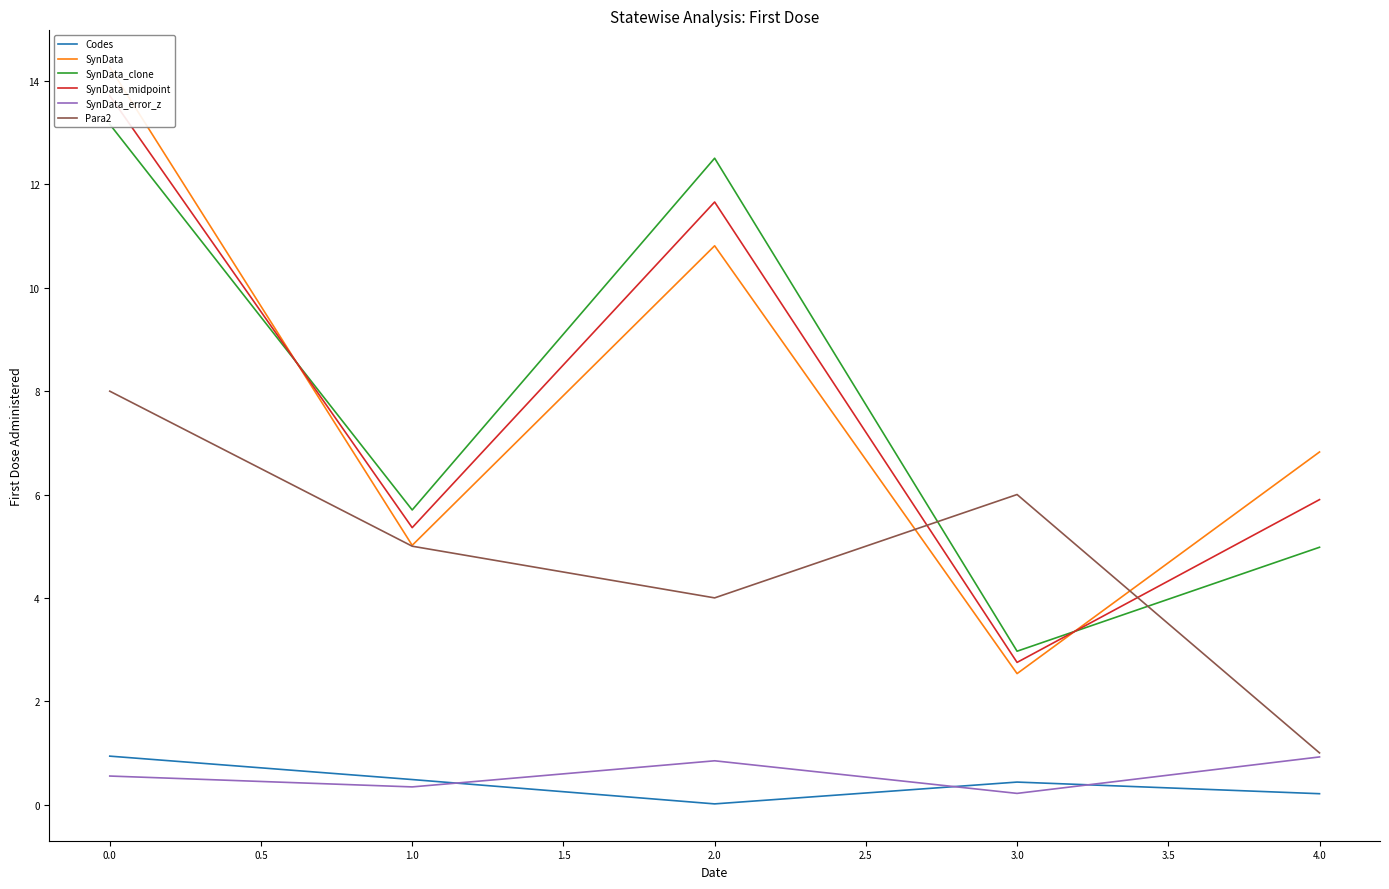

True or false: Para2 and Codes cross at least once.

False